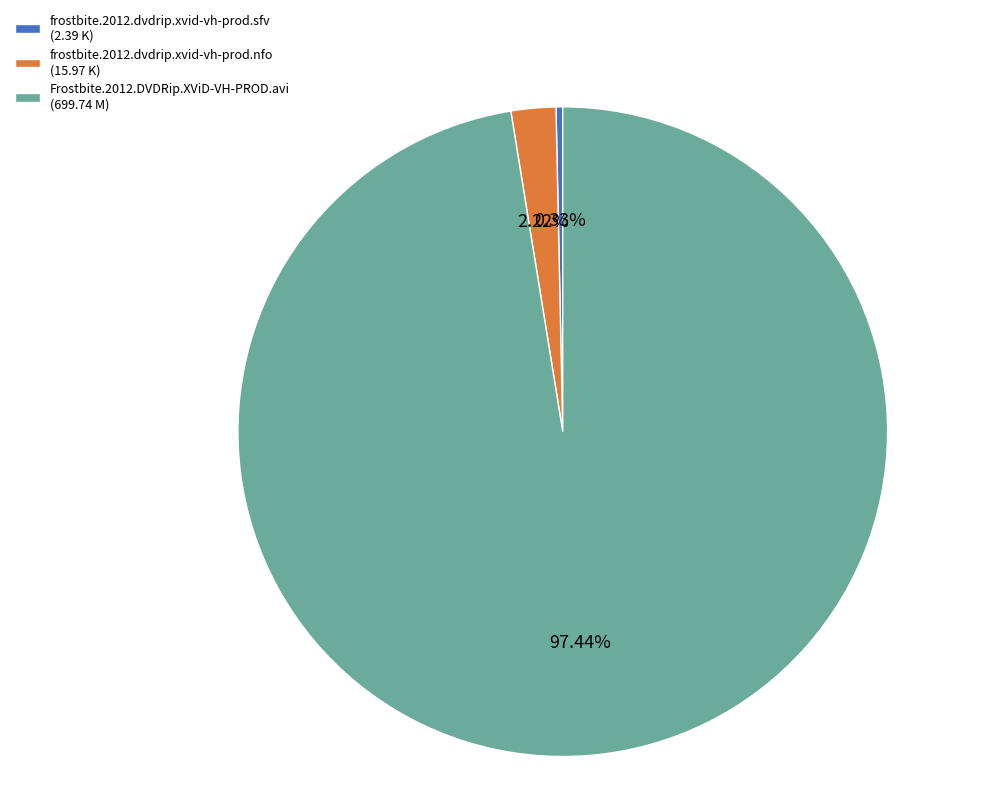

Which category has the smallest portion of the pie?

frostbite.2012.dvdrip.xvid-vh-prod.sfv